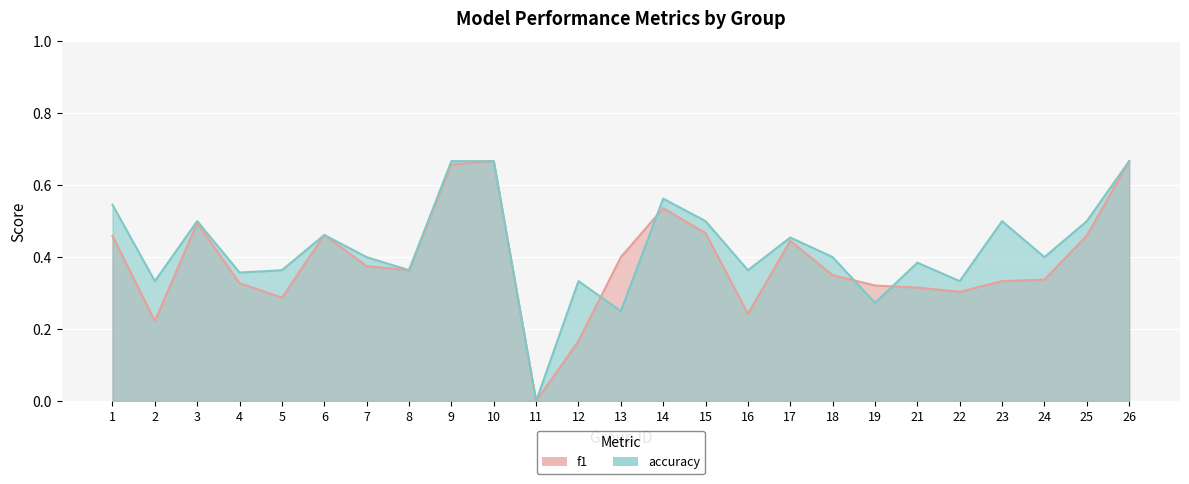

True or false: accuracy has a value of 0.3 at 12.

True